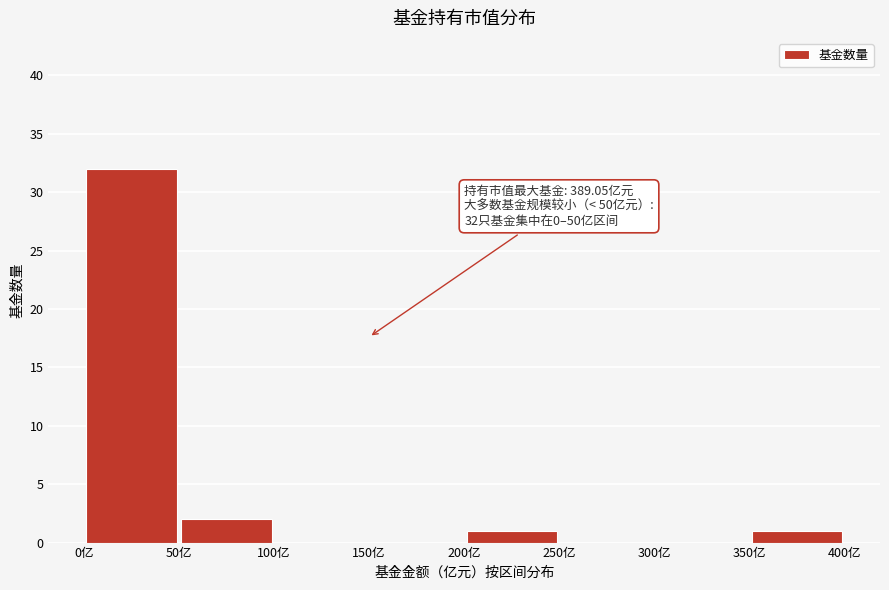

Which range on the x-axis has the tallest bar?

0 to 50